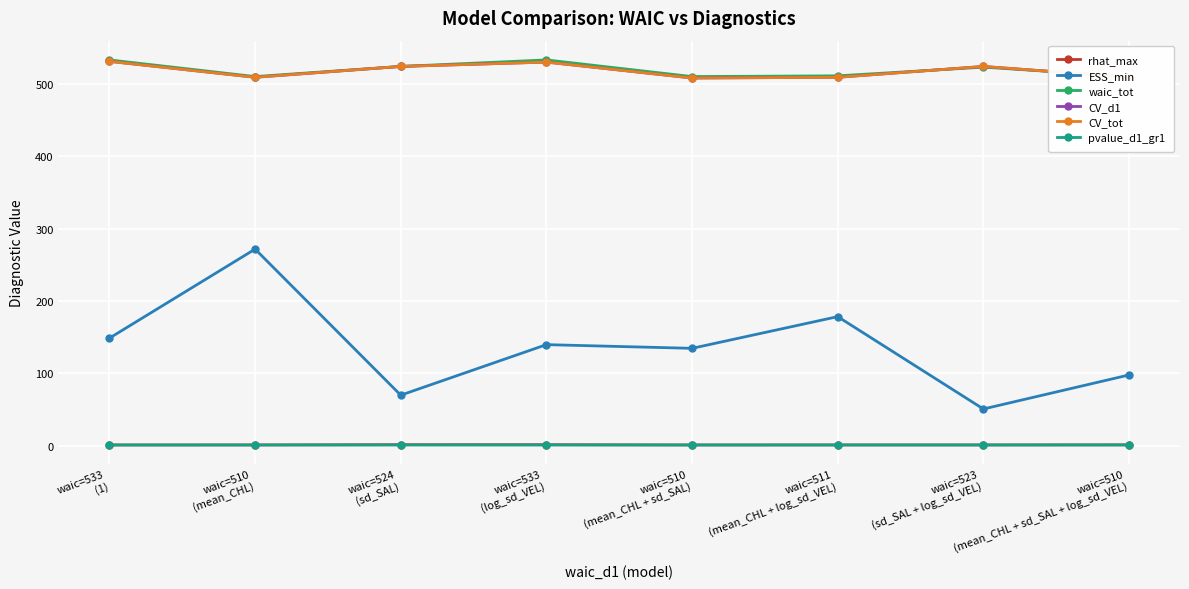

Which has a higher value, waic=533
(1) or waic=533
(log_sd_VEL)?

waic=533
(log_sd_VEL)